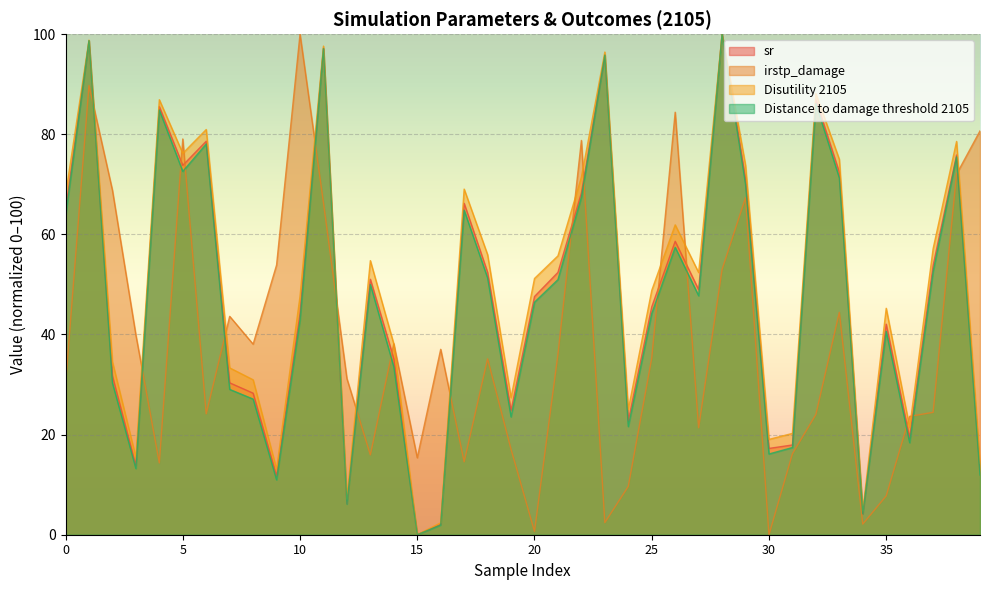

How many data points does each series have?

40